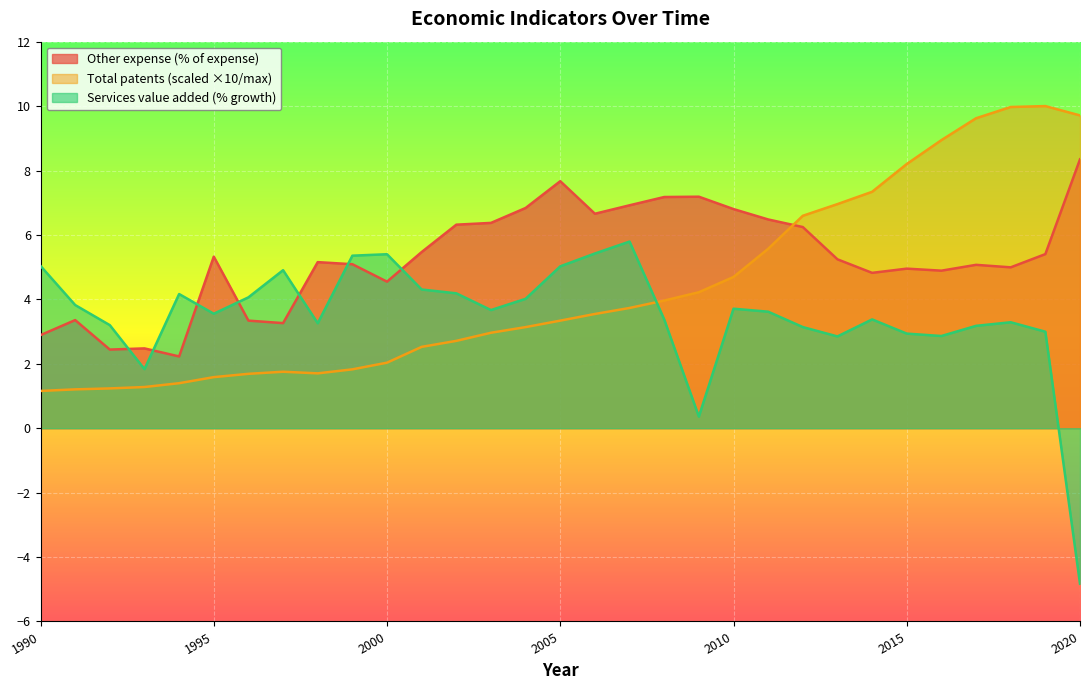

What is the minimum value for Services, value added (annual % growth)?

-4.8